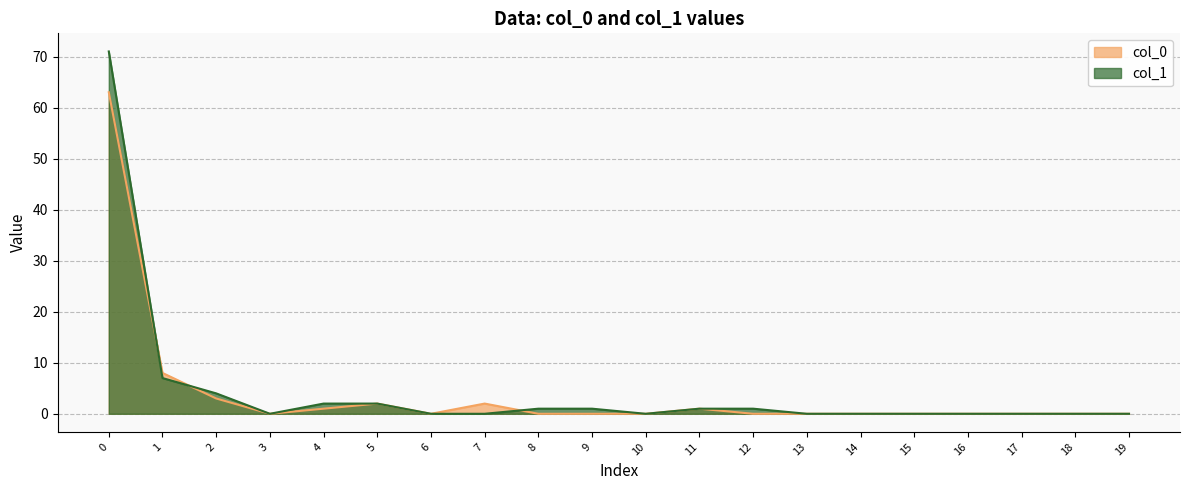

List the labels in order of value, smallest first.

3, 6, 7, 10, 13, 14, 15, 16, 17, 18, 19, 8, 9, 11, 12, 4, 5, 2, 1, 0